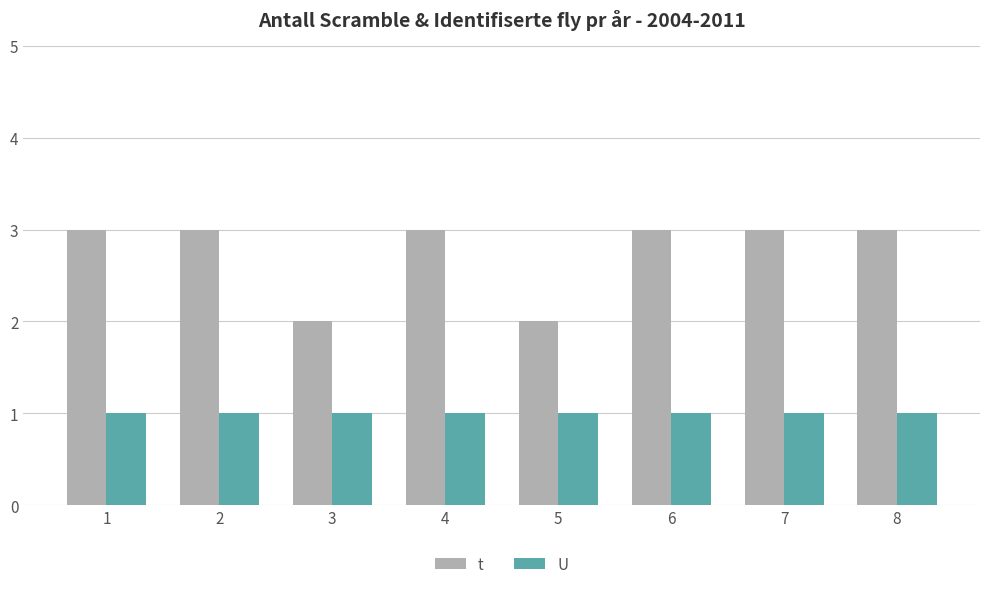

The U series shows 1 at 3. True or false?

True